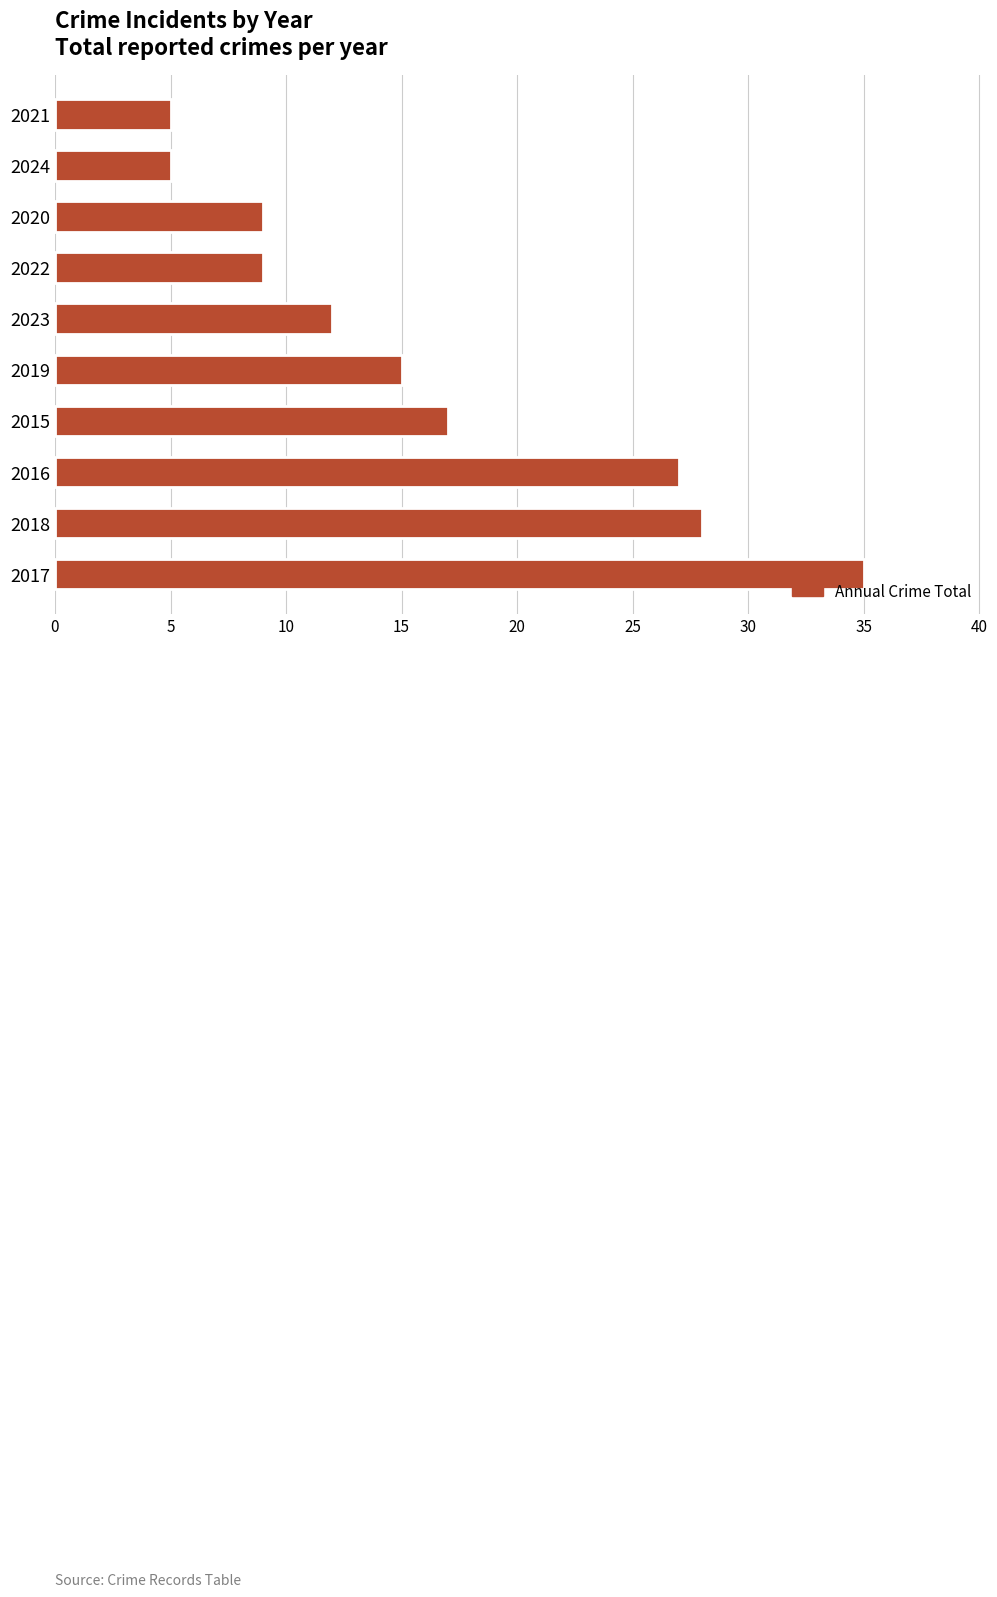

Between 2020 and 2018, which is larger?

2018